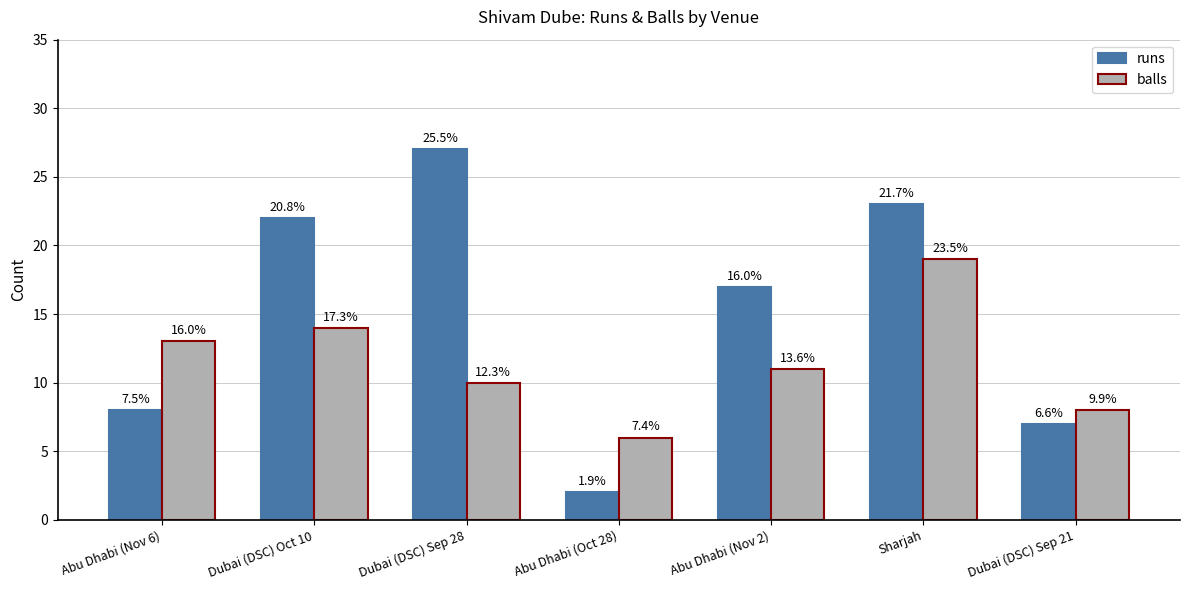

Are the bars horizontal?

No